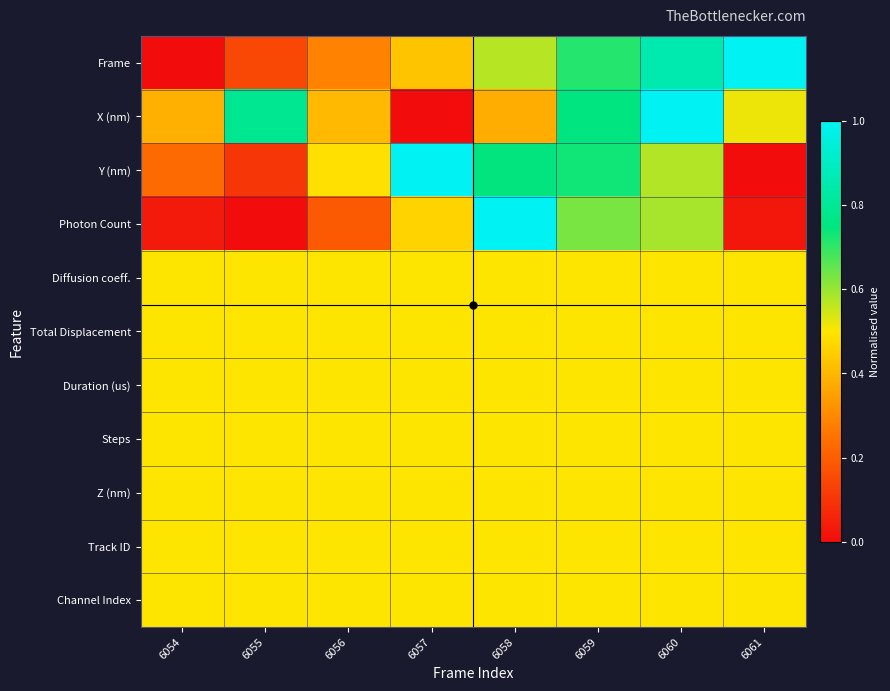

Count the number of categories in the chart.

8